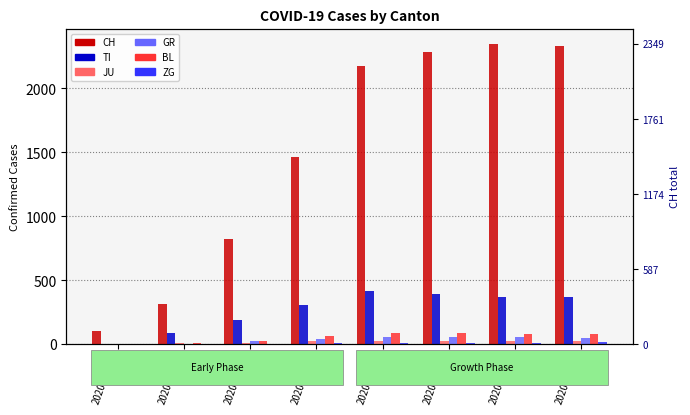

List the series in order of their peak value, lowest first.

ZG, JU, GR, BL, TI, CH